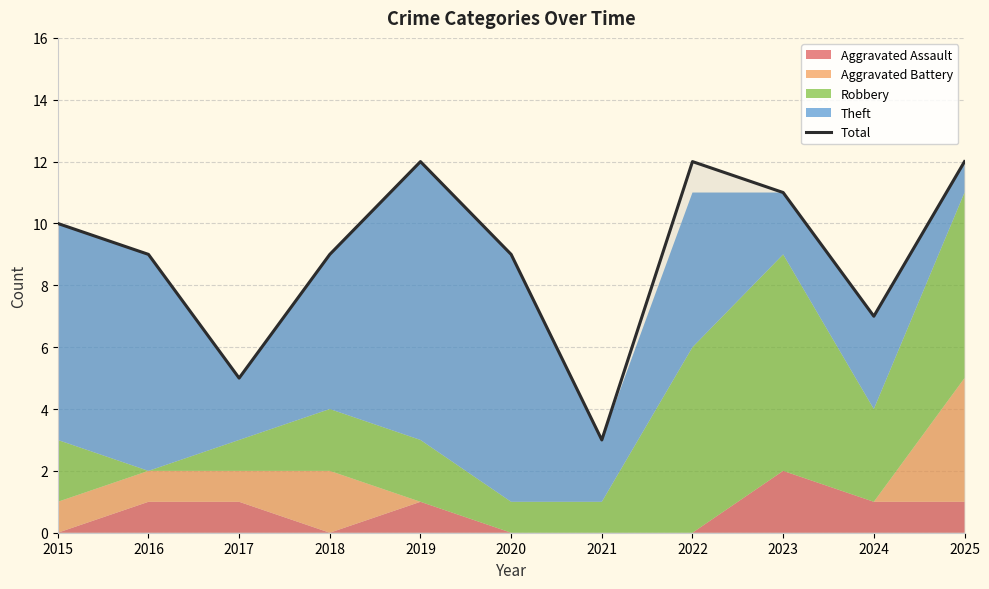

What is the value of the 5th point from the left?

12